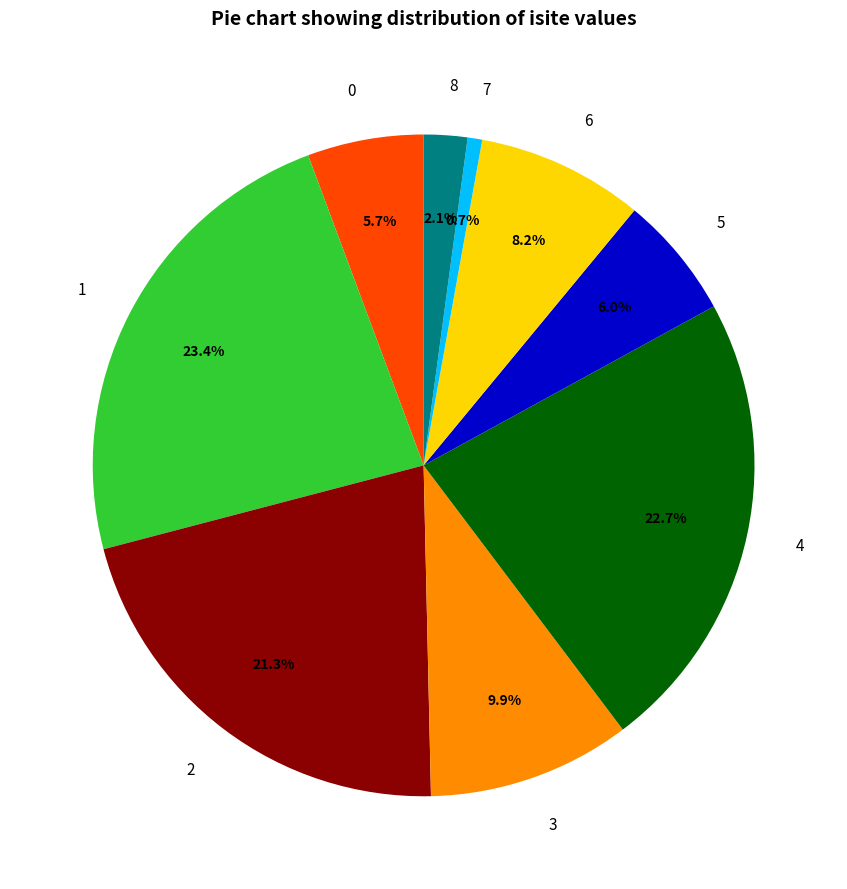

Is there any slice that represents more than half of the pie?

No